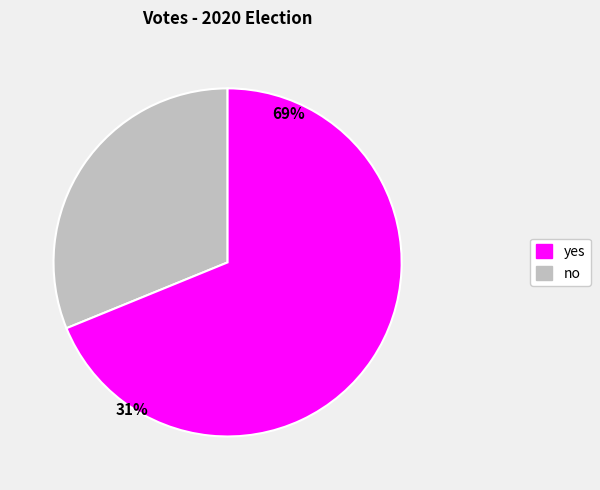

How many segments does this pie chart have?

2